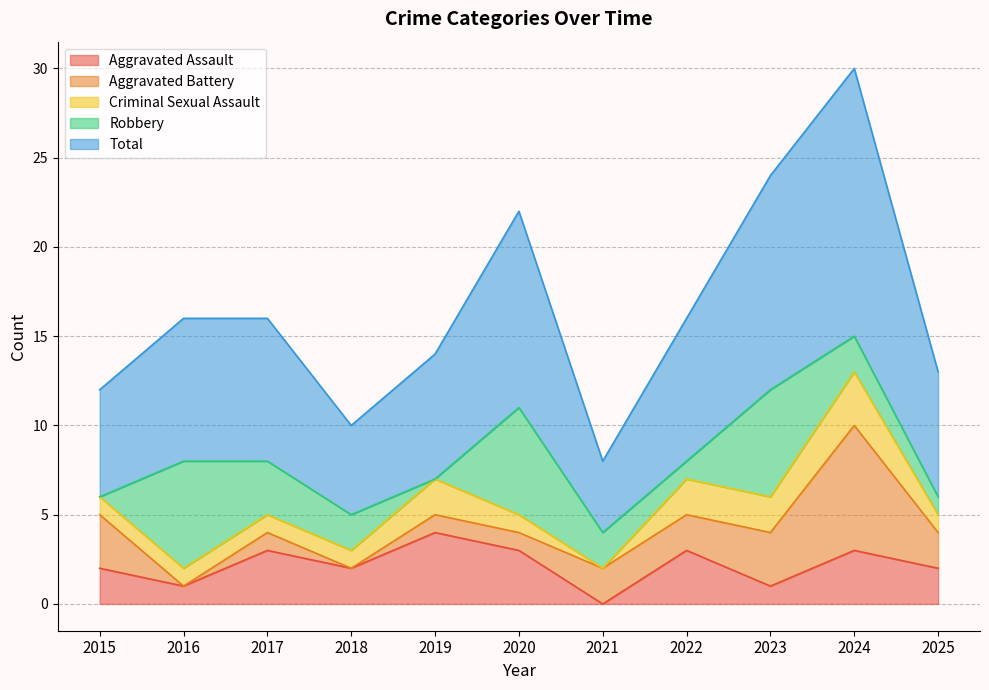

Which category has the lowest value across all series?

2021